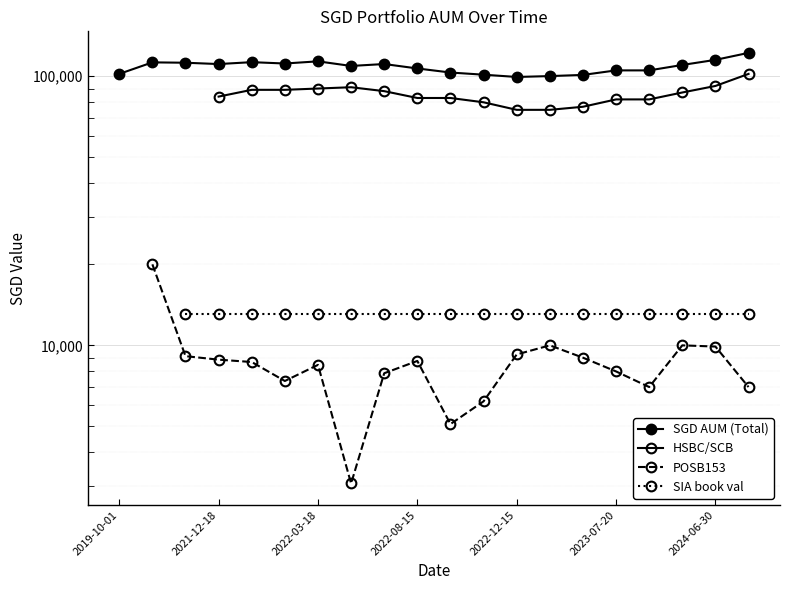

Is this an area chart (filled region under the line)?

No